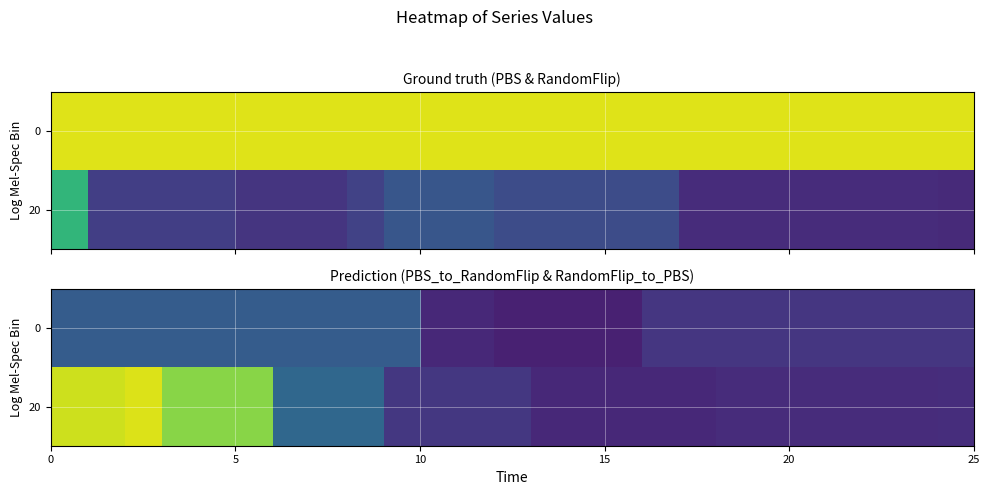

How many values in the 20 series are below 0?

16